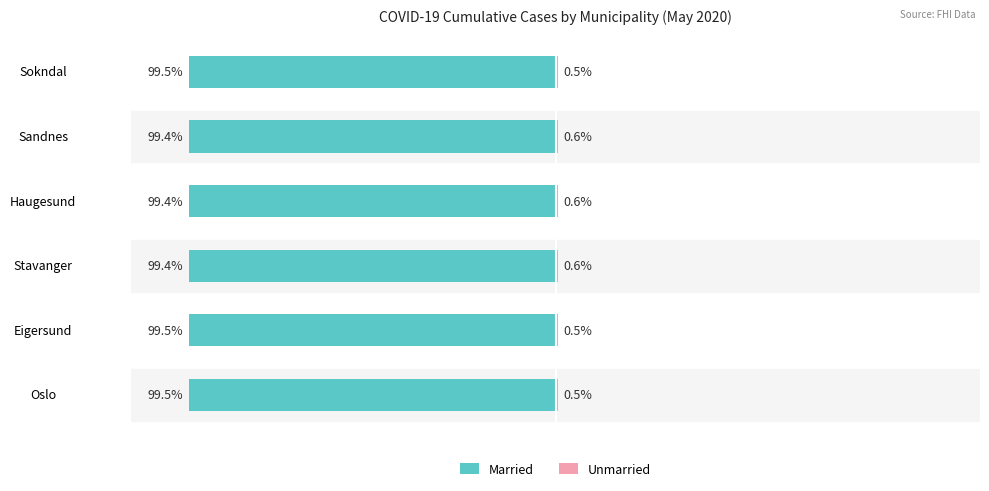

At how many categories does at least one series exceed -15?

6